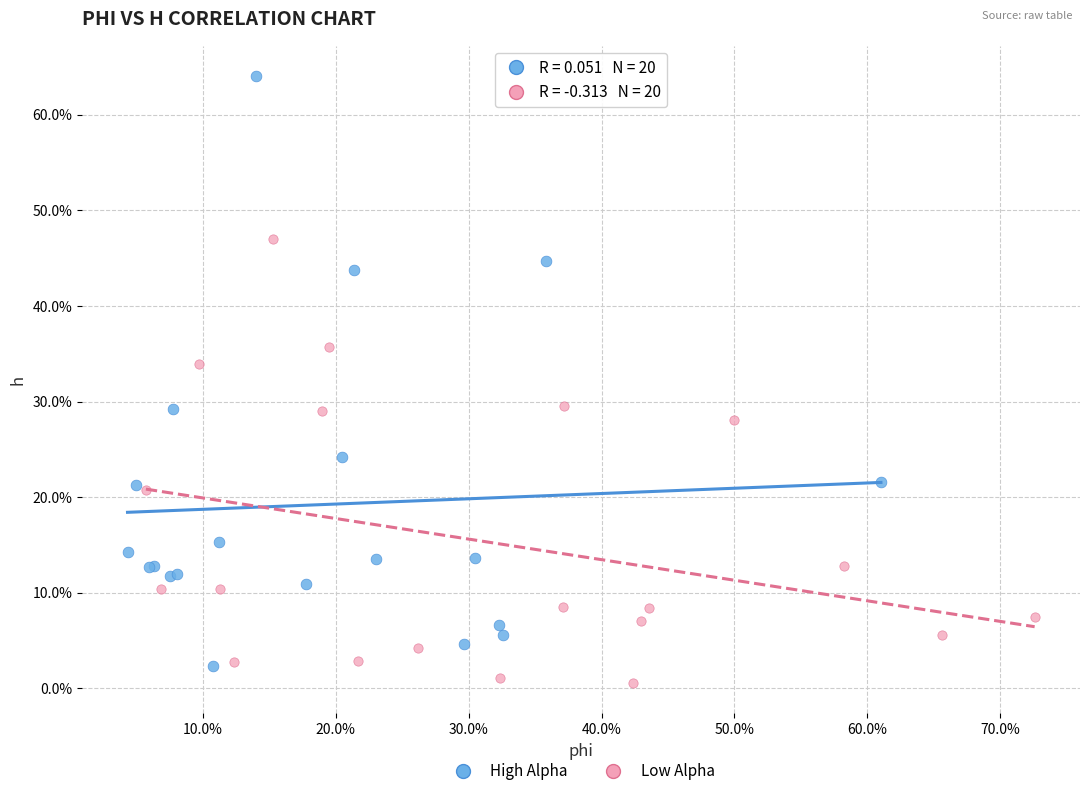

Which series reaches the maximum Y coordinate?

High Alpha